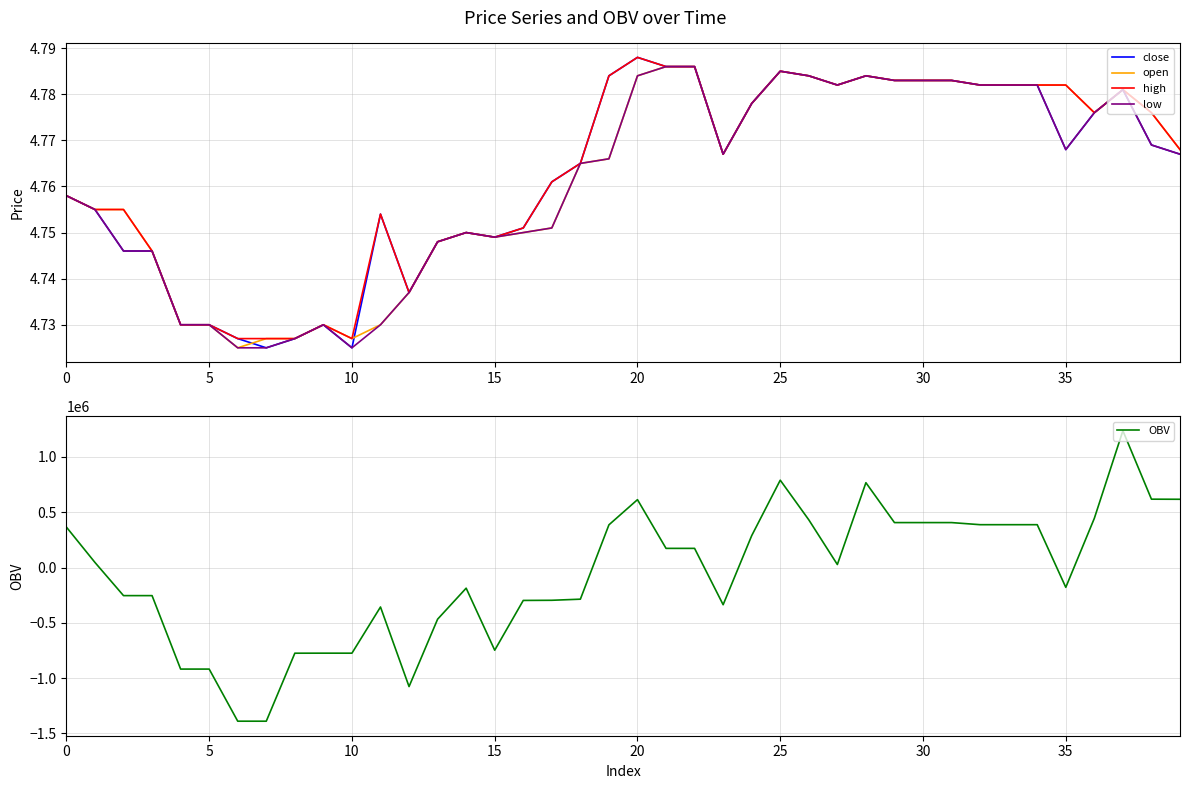

Which series has the largest range (max minus min)?

OBV